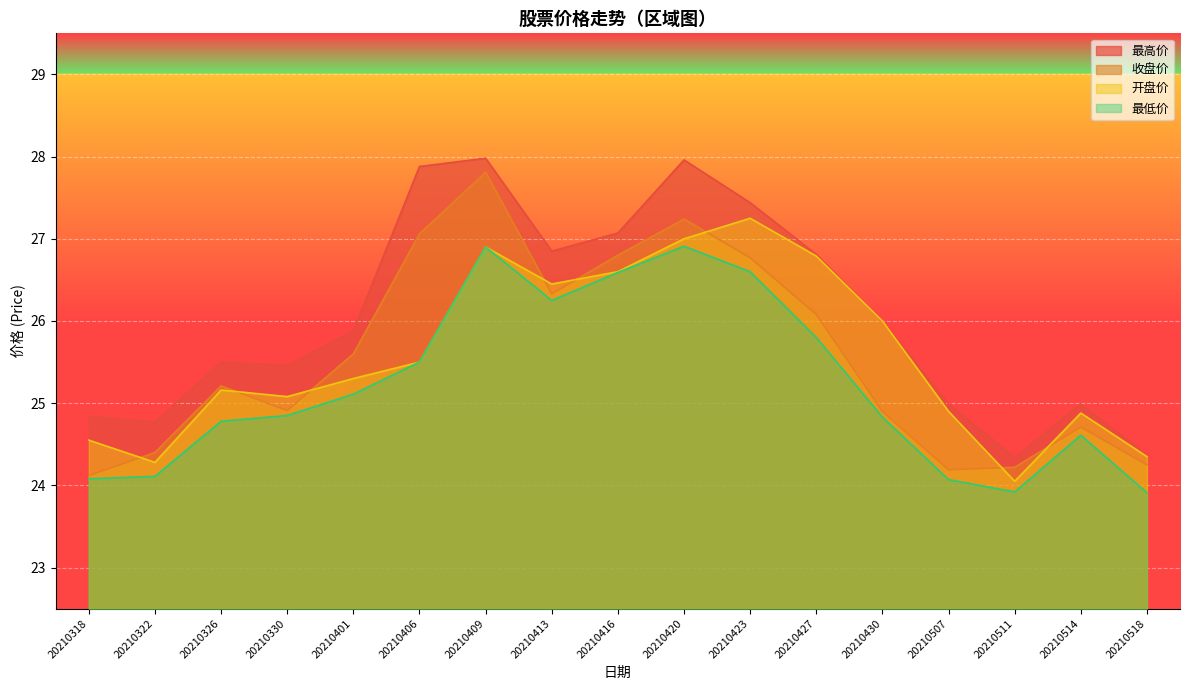

What is the sum of all 最高价 values?

443.1